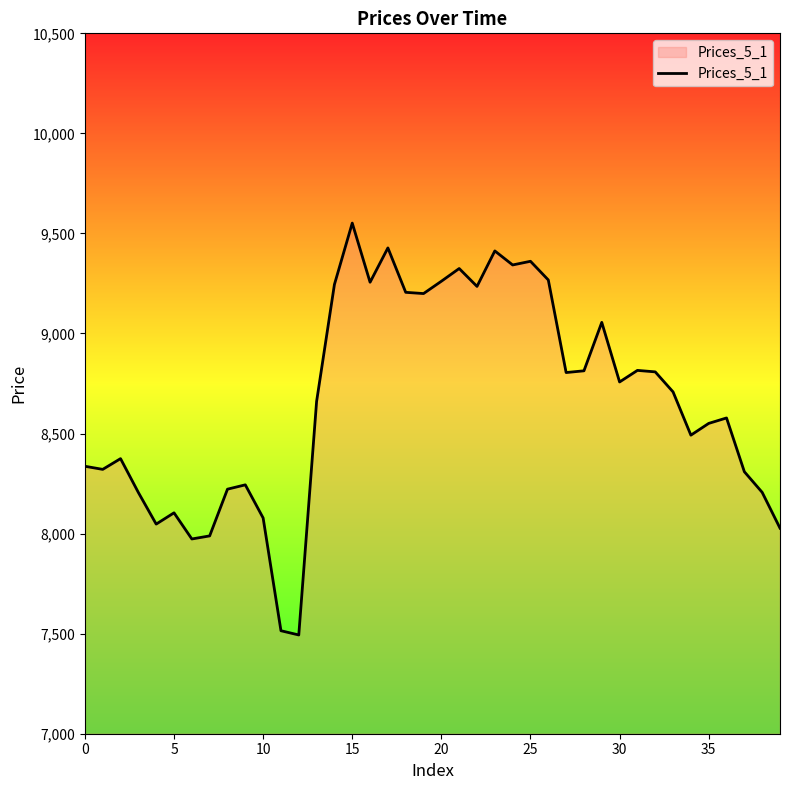

What is the smallest value displayed?

7493.5